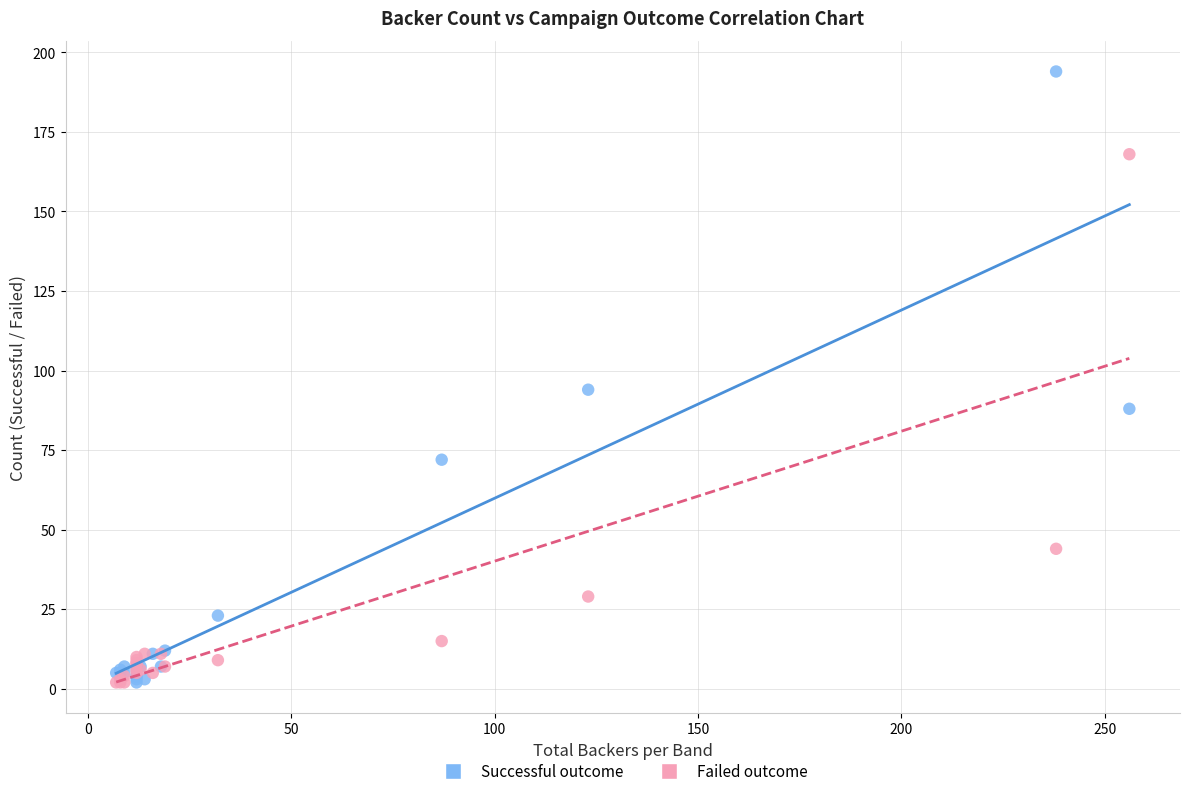

Which series has the widest spread of Y values?

Successful outcome